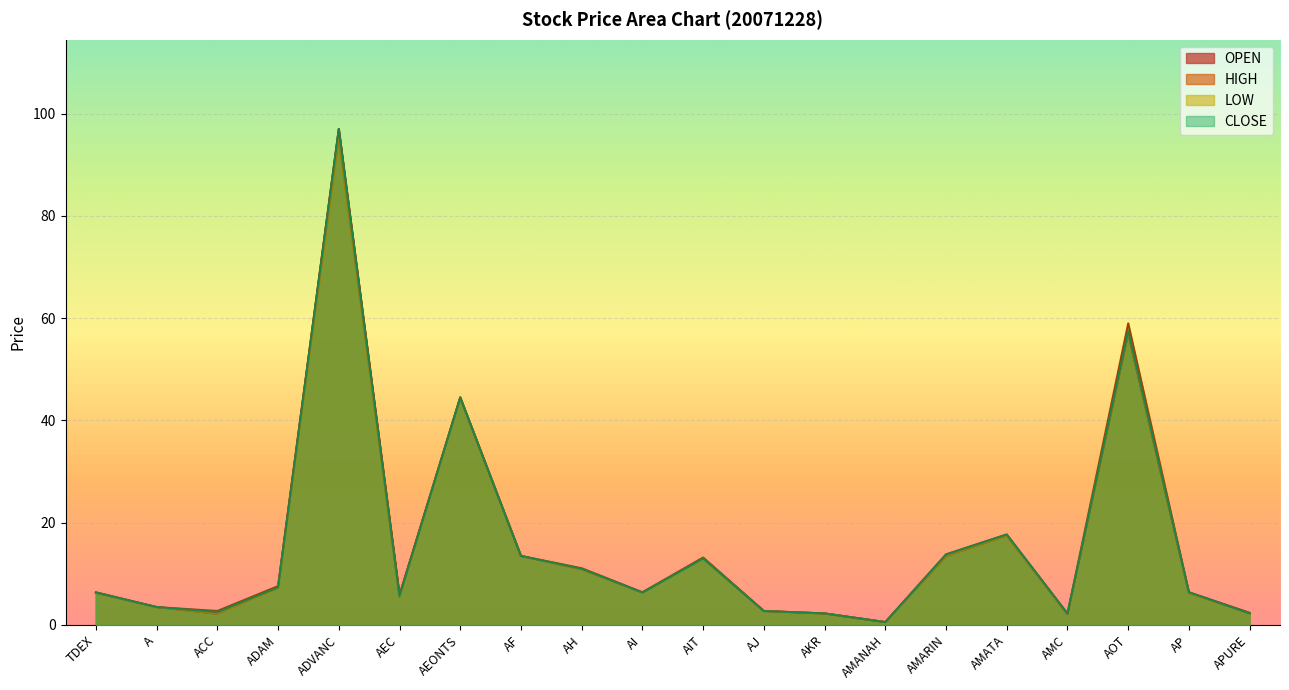

Which series has the widest spread of values?

CLOSE